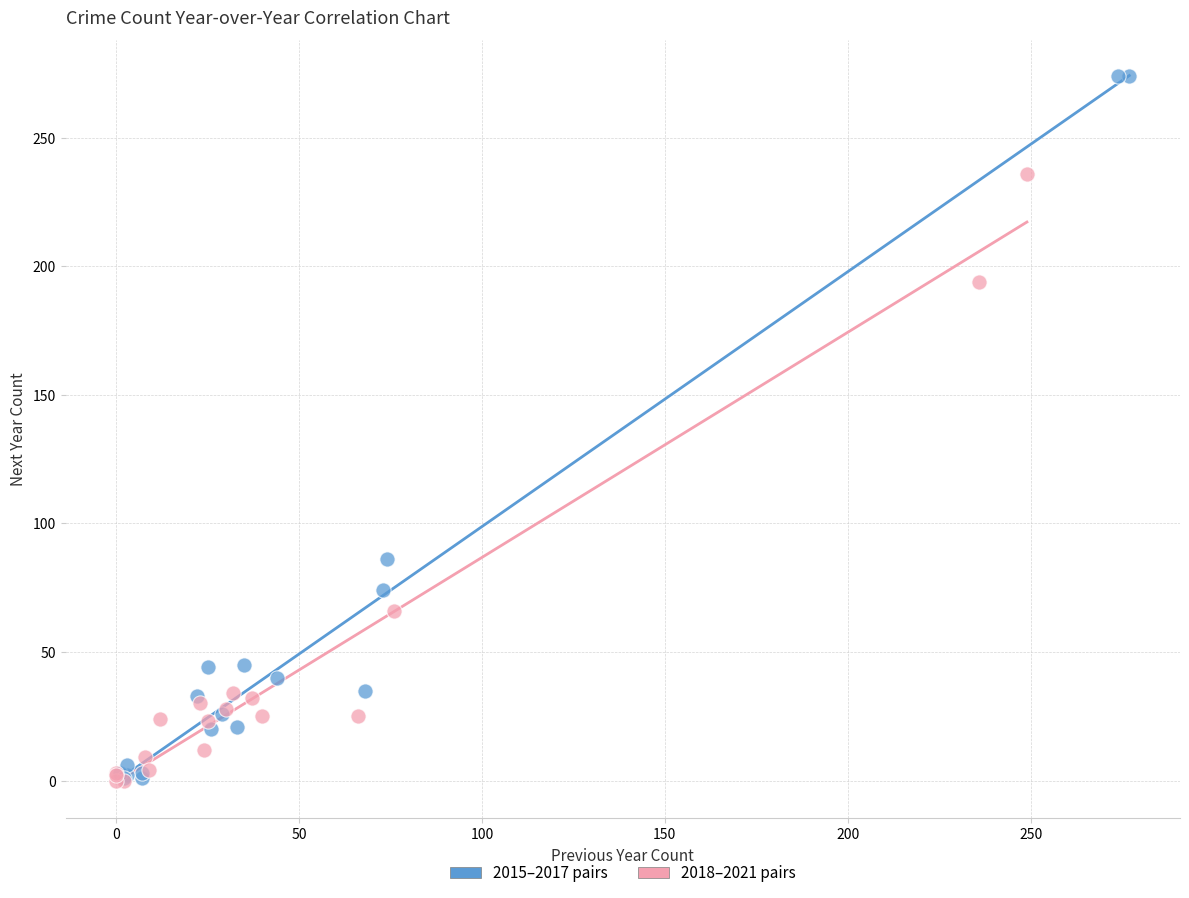

Which series has the widest spread of Y values?

2015–2017 pairs